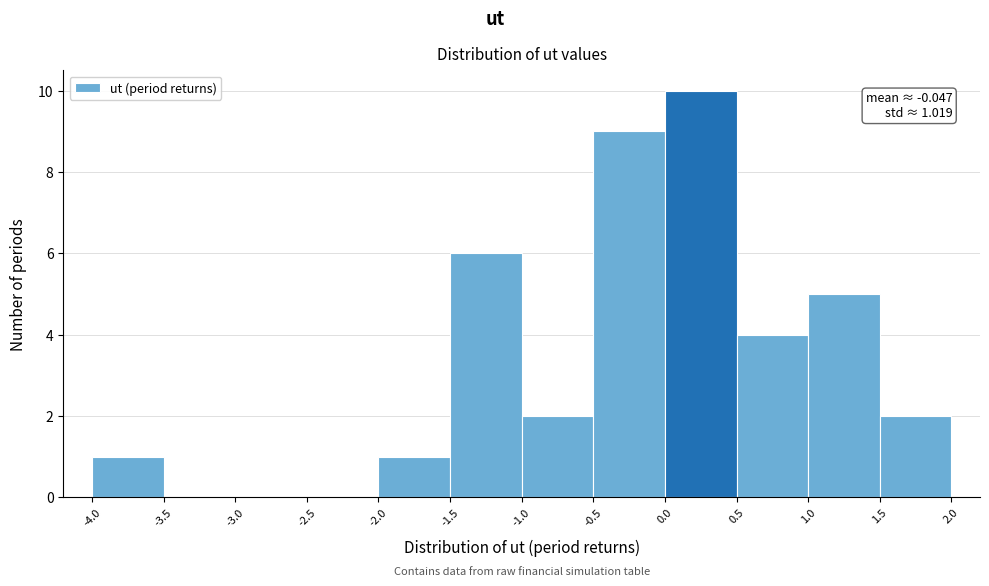

Over which range of the x-axis is the bar tallest?

0.0 to 0.5